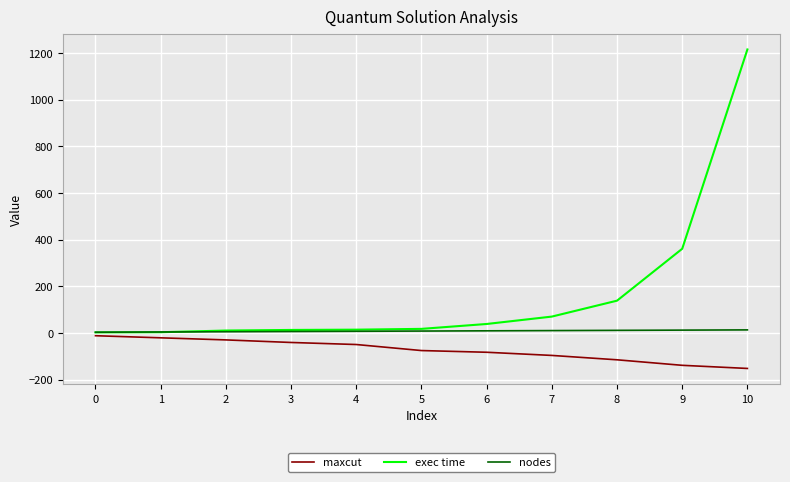

What is the lowest value of the maxcut series?

-151.2